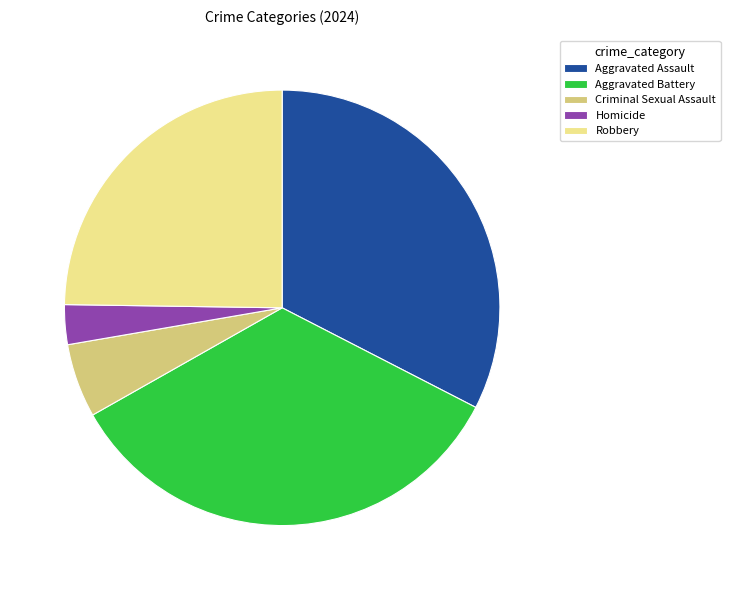

Which slice is the smallest?

Homicide